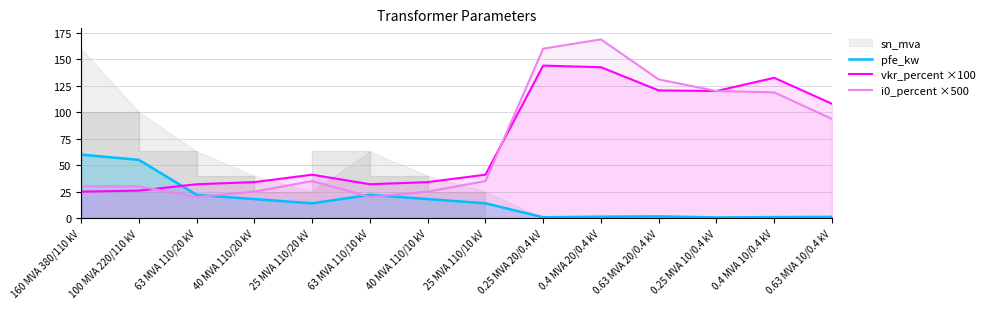

What is the label of the 3rd point from the right?

0.25 MVA 10/0.4 kV